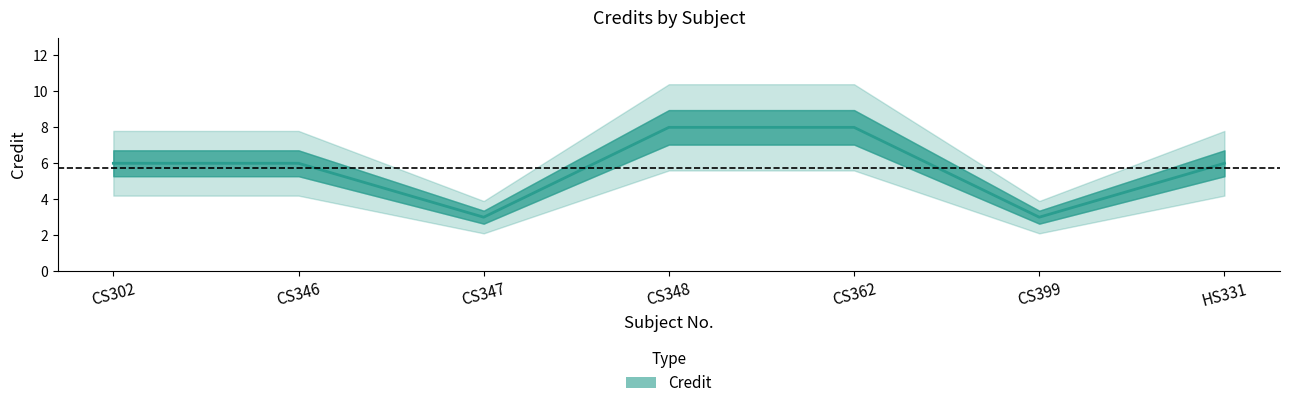

What is the change in value from CS347 to CS362?

+5